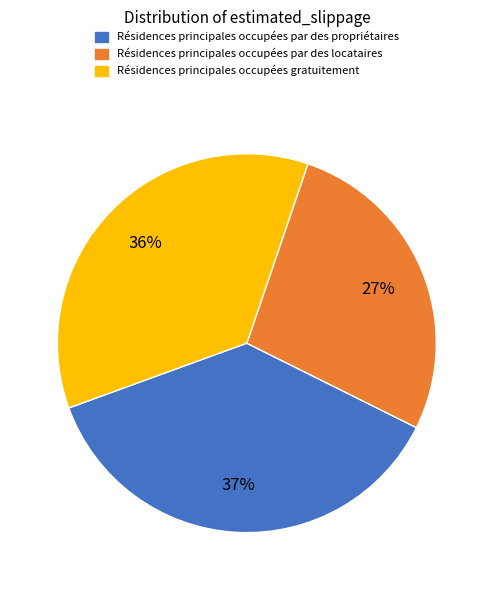

Is it true that Résidences principales occupées gratuitement is 36% of the pie?

True